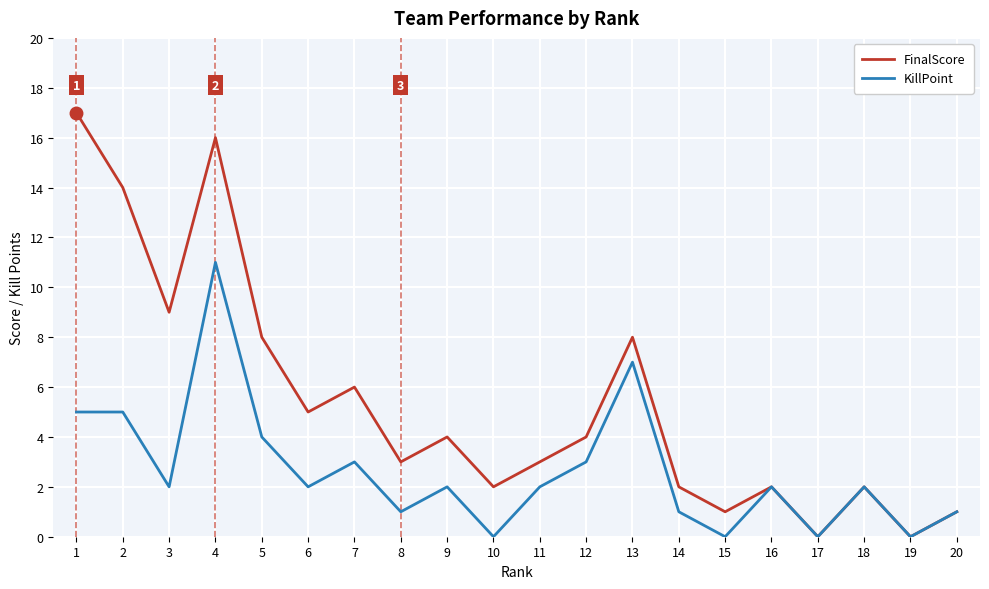

The value of KillPoint at 7 is 3. True or false?

True